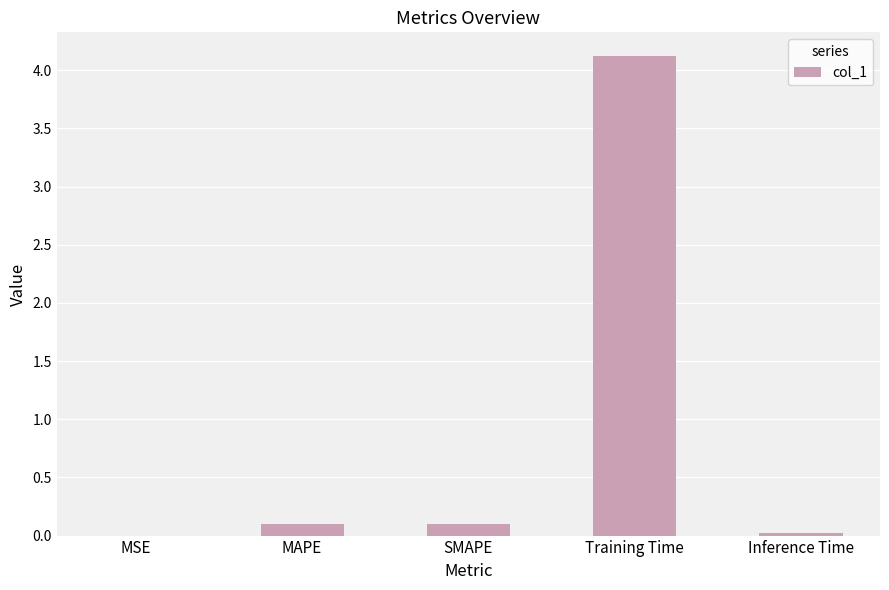

The value at Training Time is 2.8. True or false?

False